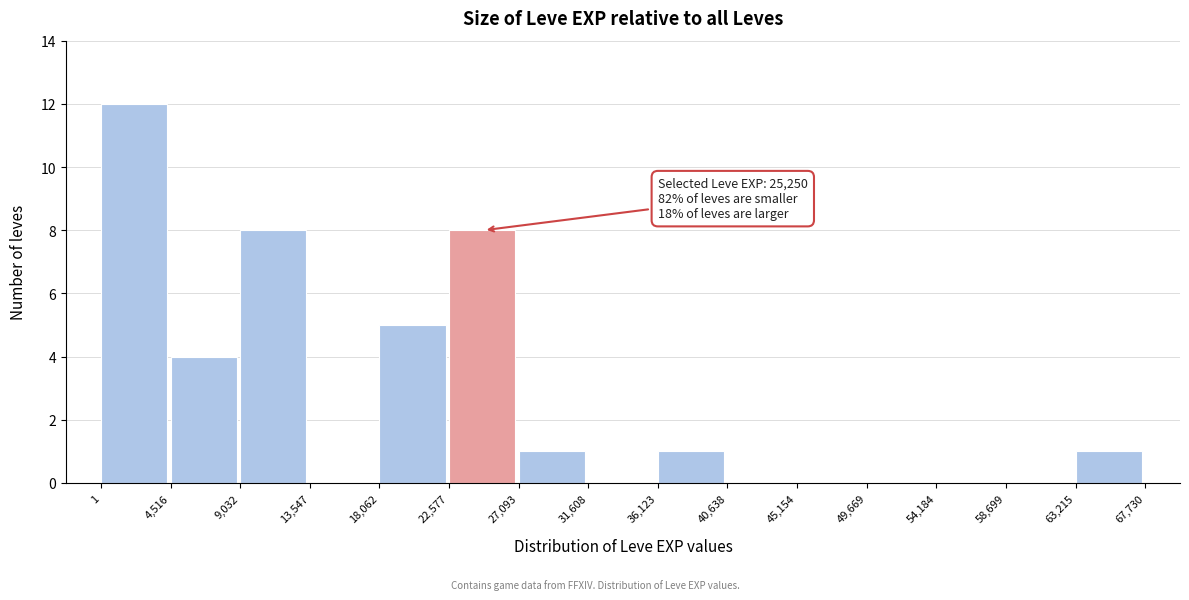

Which range on the x-axis has the tallest bar?

1 to 4,516